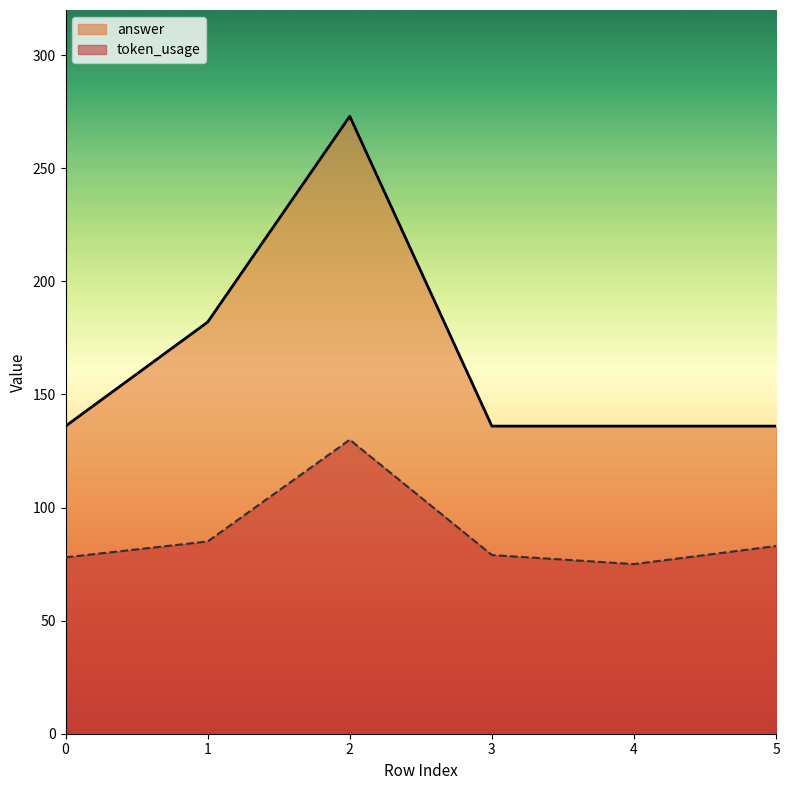

True or false: answer and token_usage cross at least once.

False